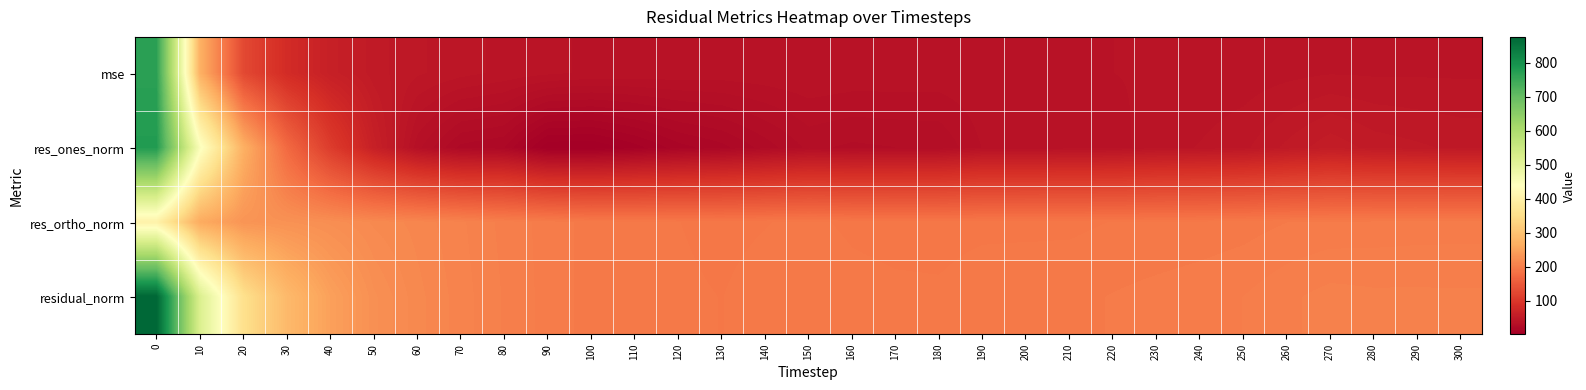

Rank the series at 190 from highest to lowest value.

residual_norm, res_ortho_norm, mse, res_ones_norm